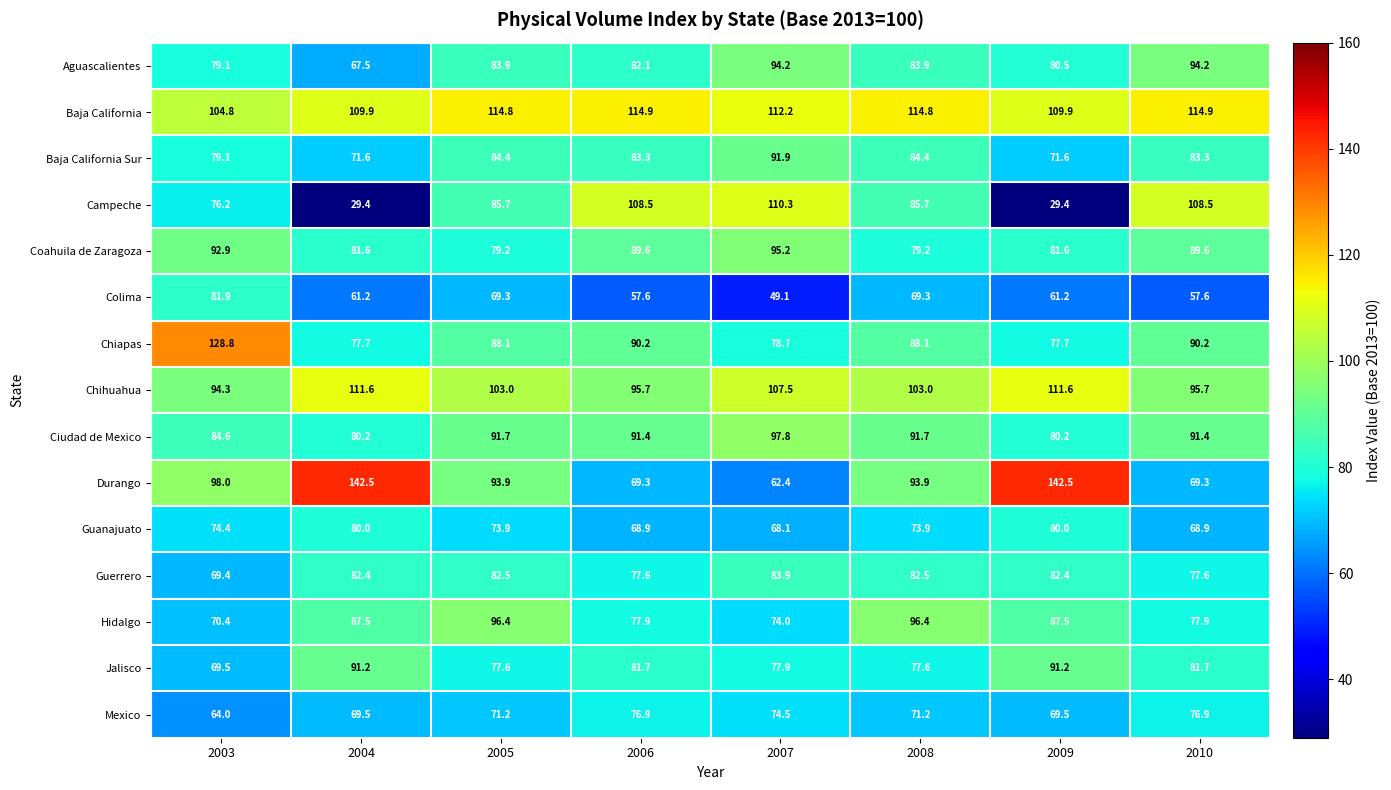

What is the lowest value of the Colima series?

49.1